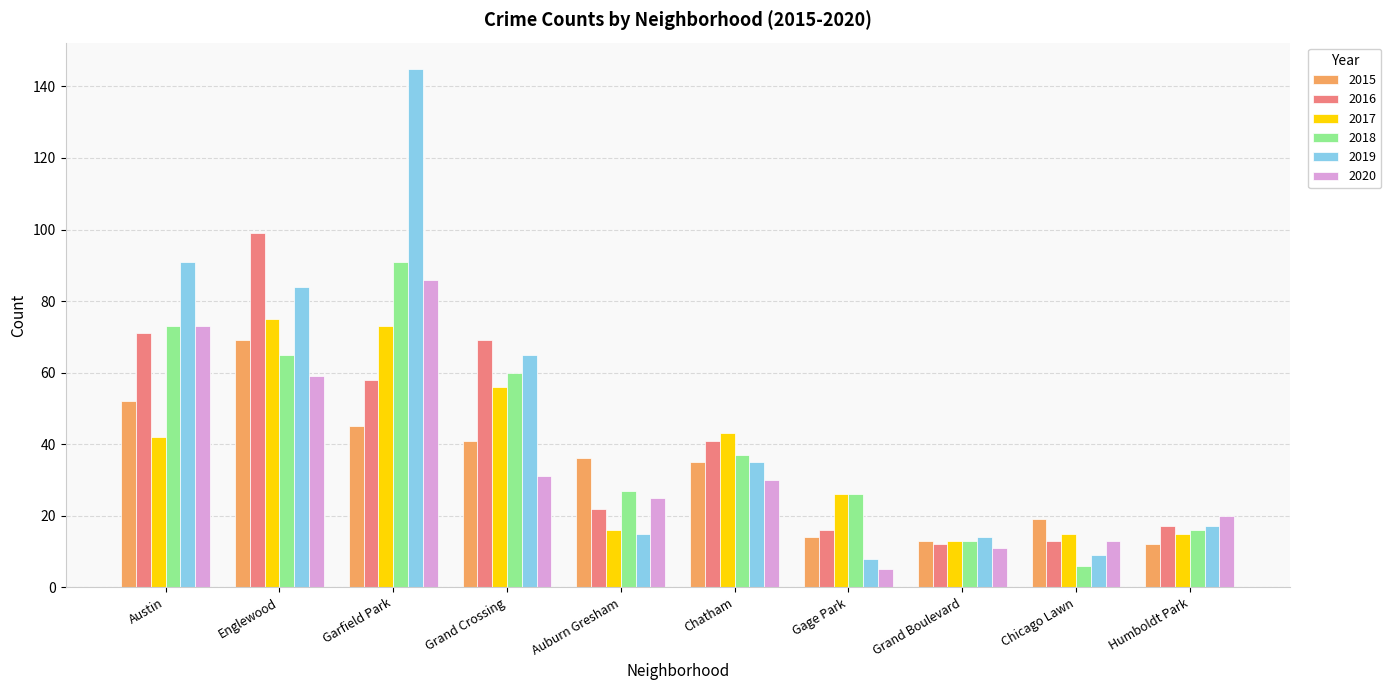

What is the difference between the 2018 values at Garfield Park and Chatham?

54